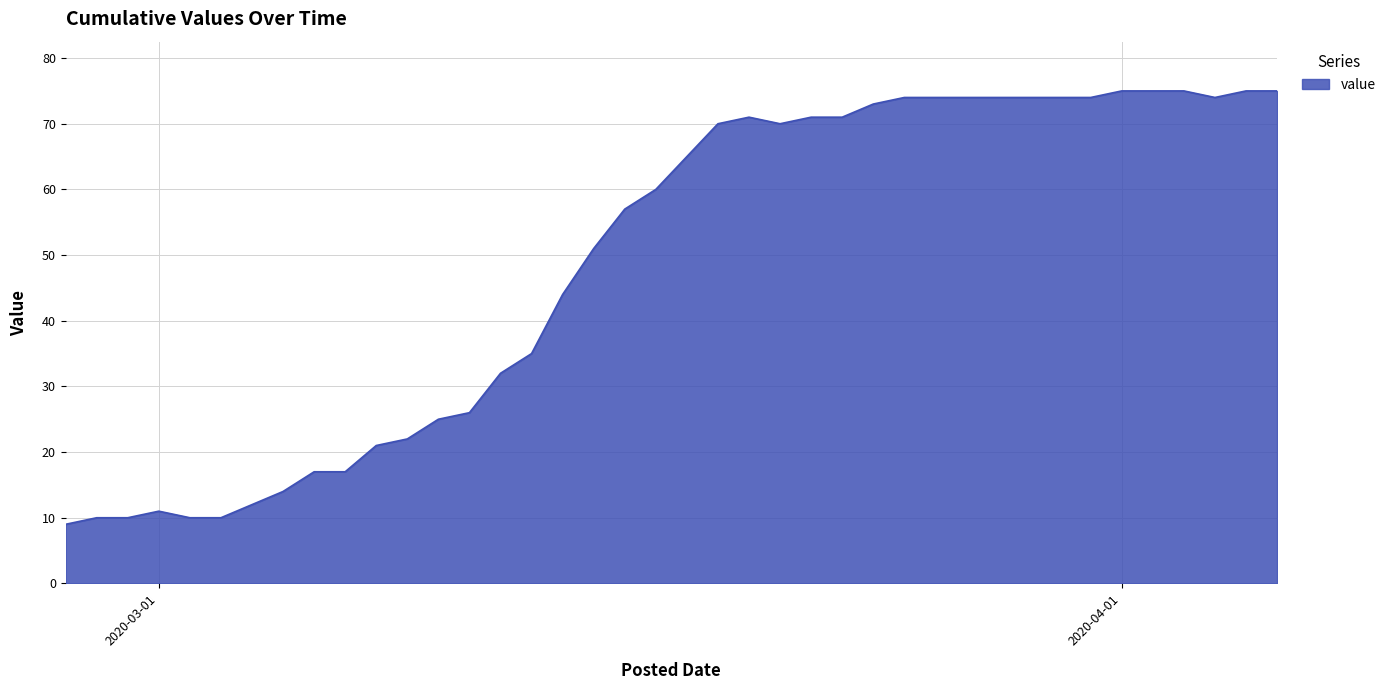

What is the maximum value shown in the chart?

75